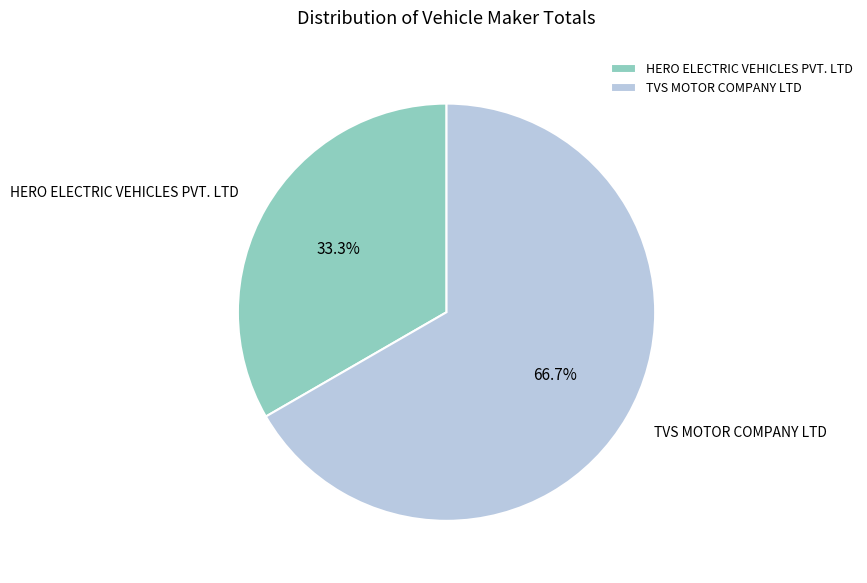

To the nearest percent, what is the difference between the largest and smallest slice percentages?

33%